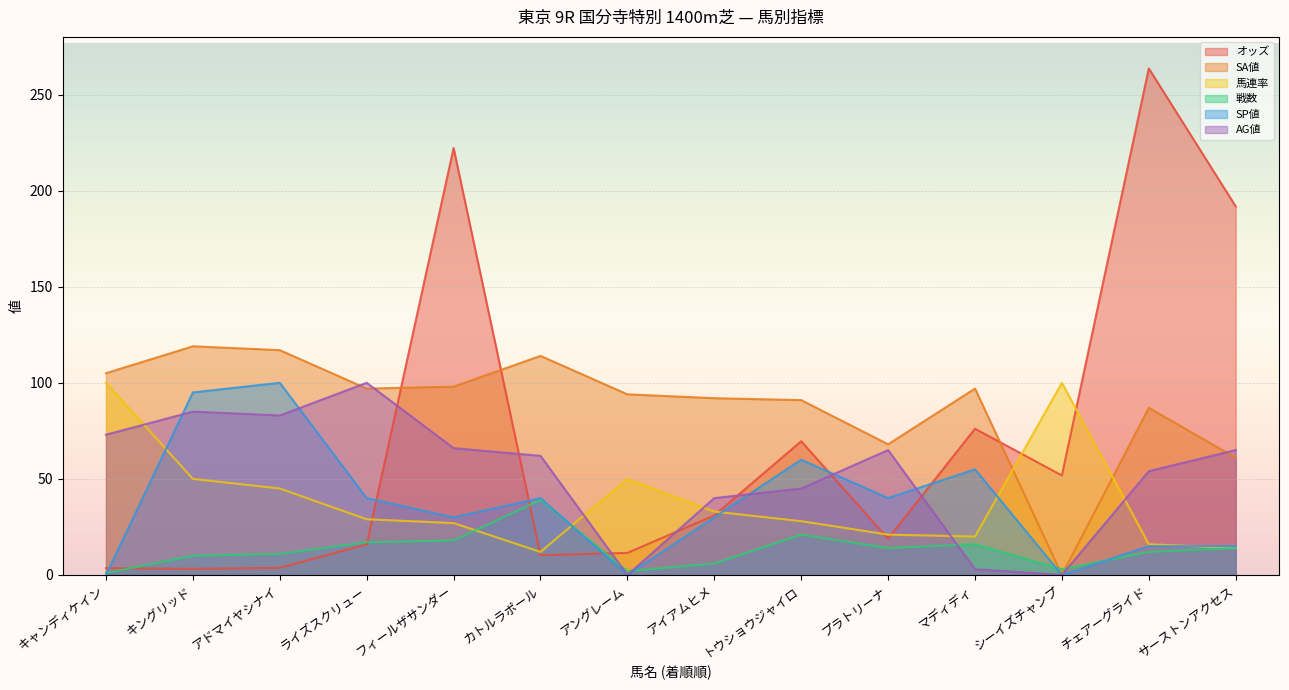

True or false: SP値 has a value of 142.0 at キングリッド.

False